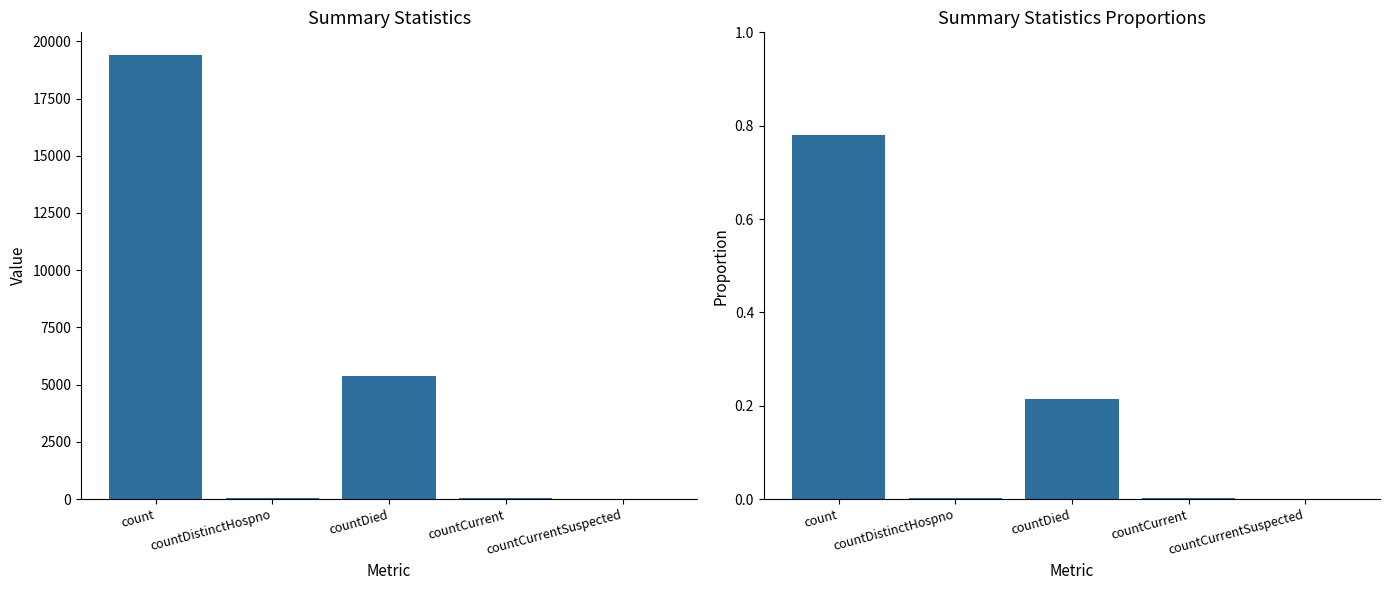

The chart shows a value of 0.0 at countDistinctHospno. True or false?

True